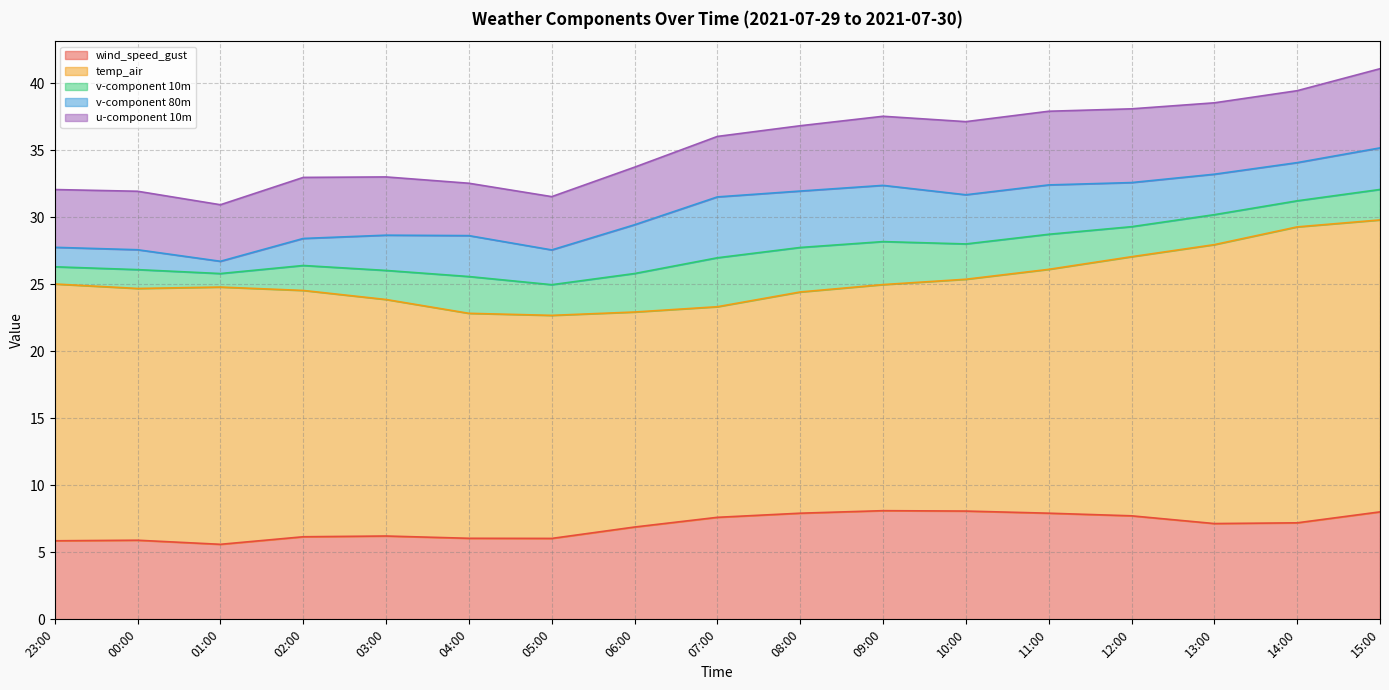

Between 03:00 and 14:00, which series saw the biggest shift?

temp_air